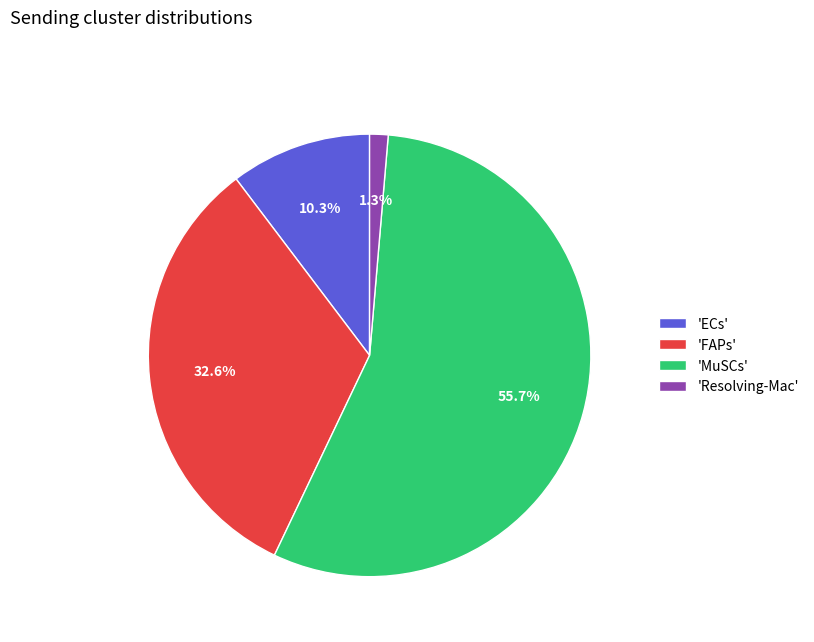

Is the sum of 'Resolving-Mac' and 'MuSCs' greater than half?

Yes